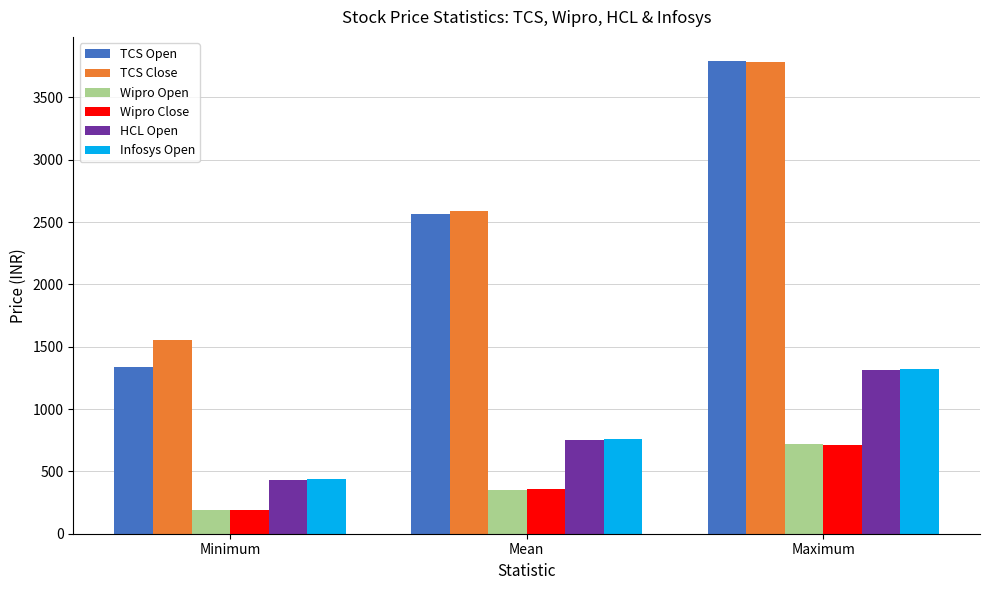

Where does the Infosys Open series first go above 763?

Mean